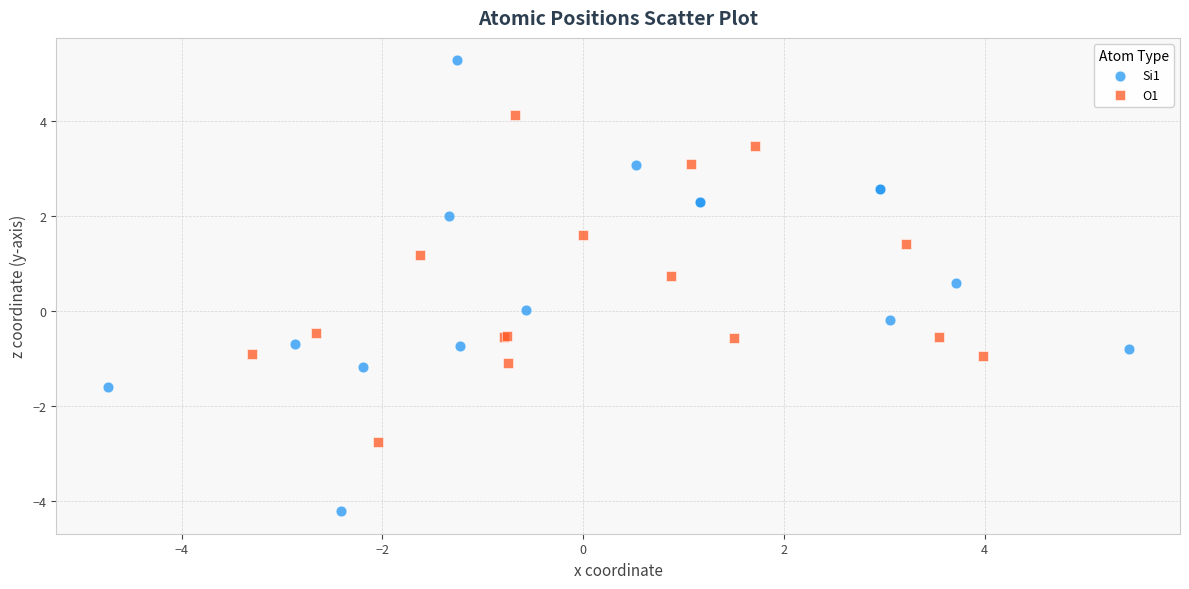

Which series reaches the maximum Y coordinate?

Si1